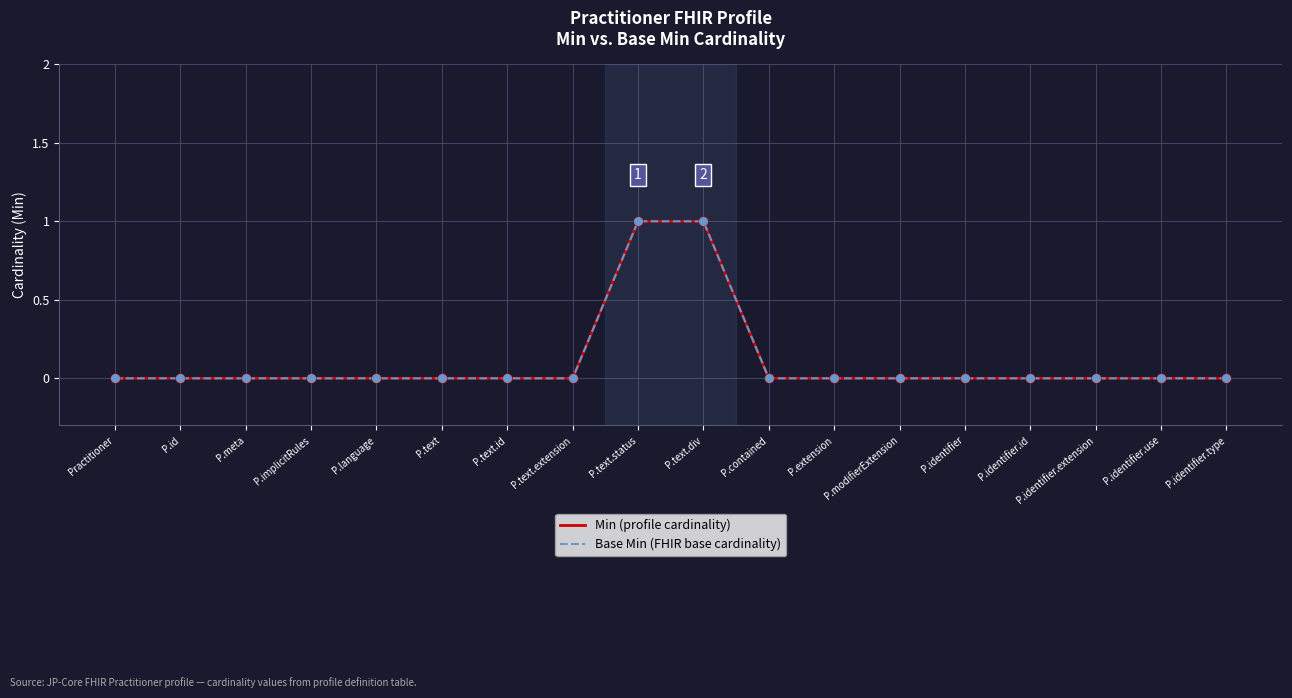

Does the chart have visible grid lines?

Yes